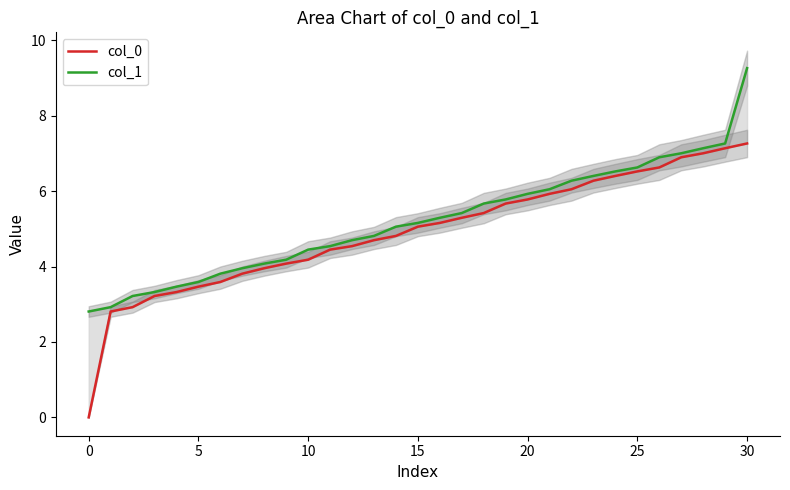

What is the sum of the col_1 values at 18 and 26?

12.6